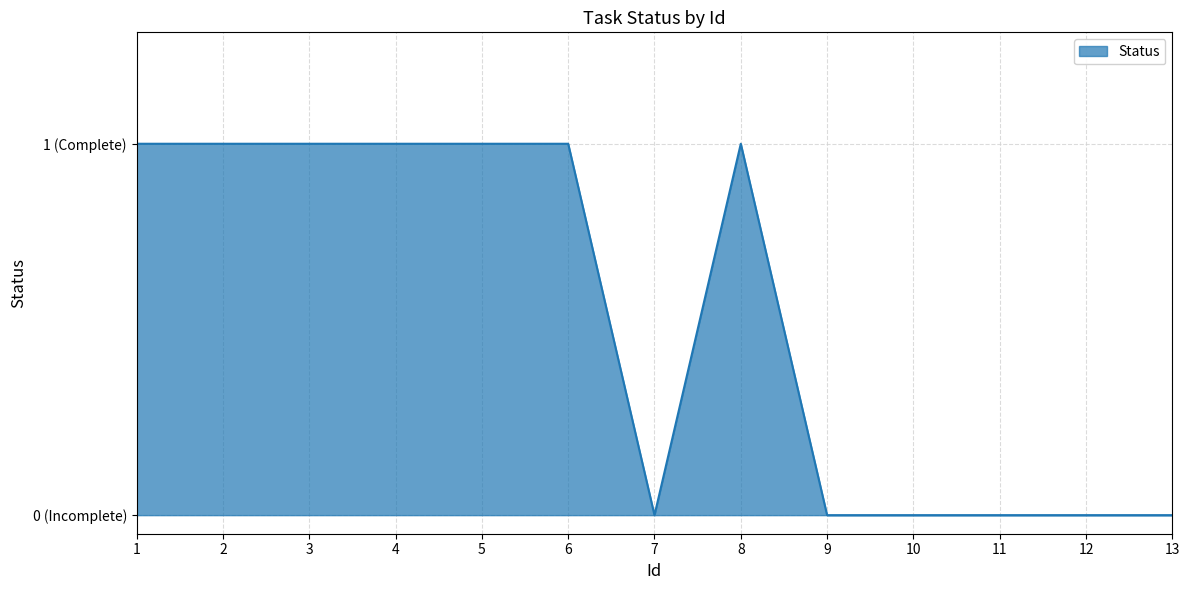

What is the value of the 3rd point from the left?

1